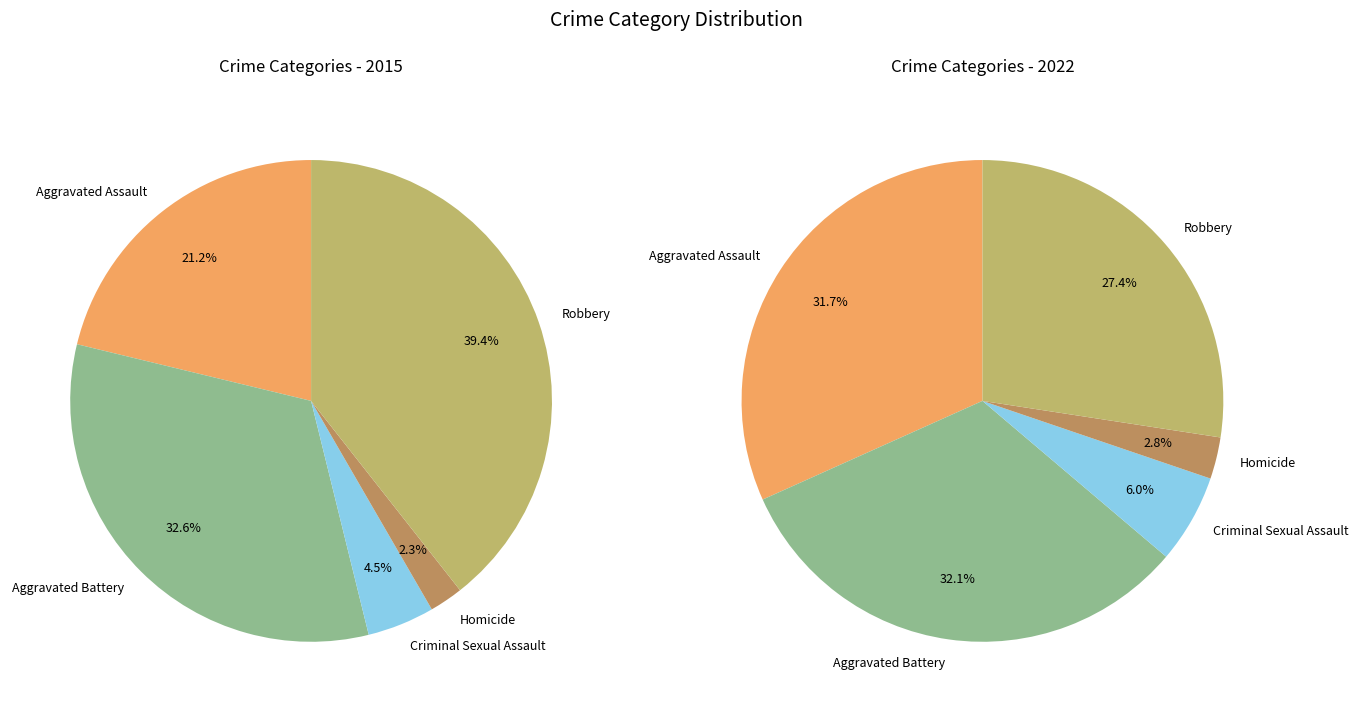

Is there a majority slice in this chart?

No